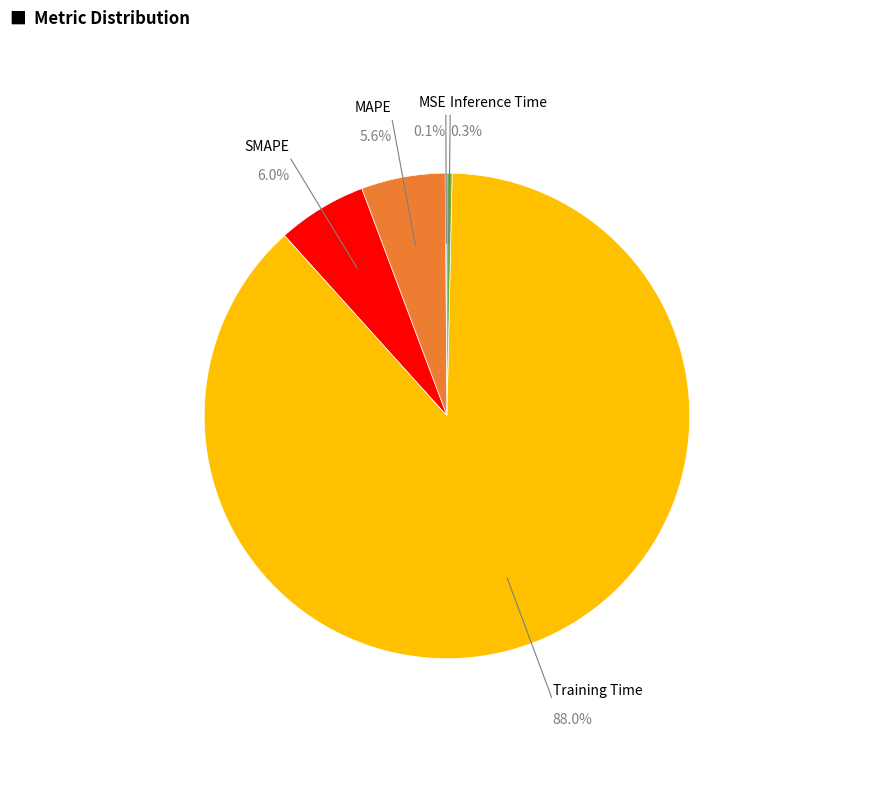

Is there any slice that represents more than half of the pie?

Yes